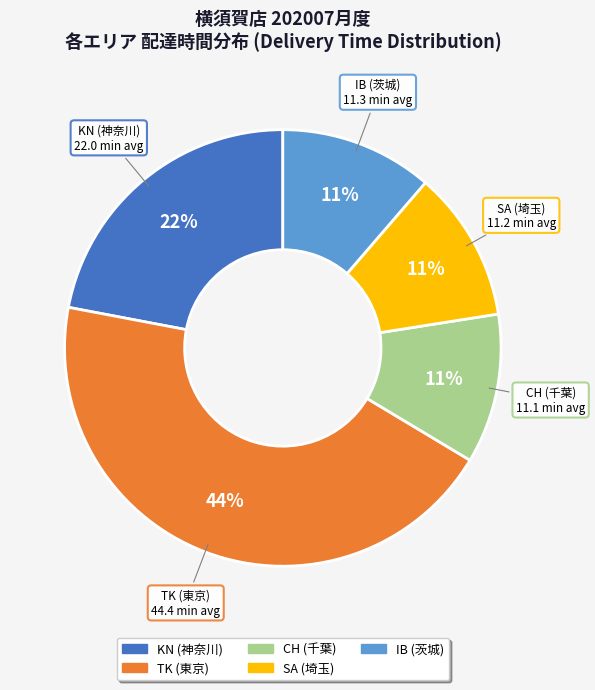

To the nearest percent, what is the average slice percentage?

20%